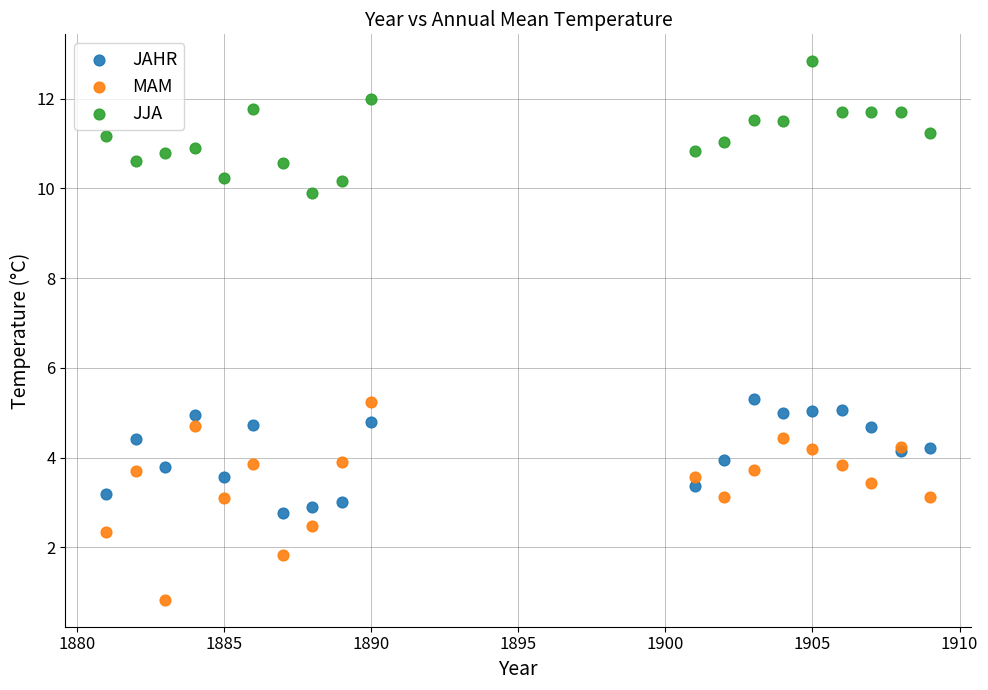

What is the X range (max minus min) for the scatter plot?

28.0